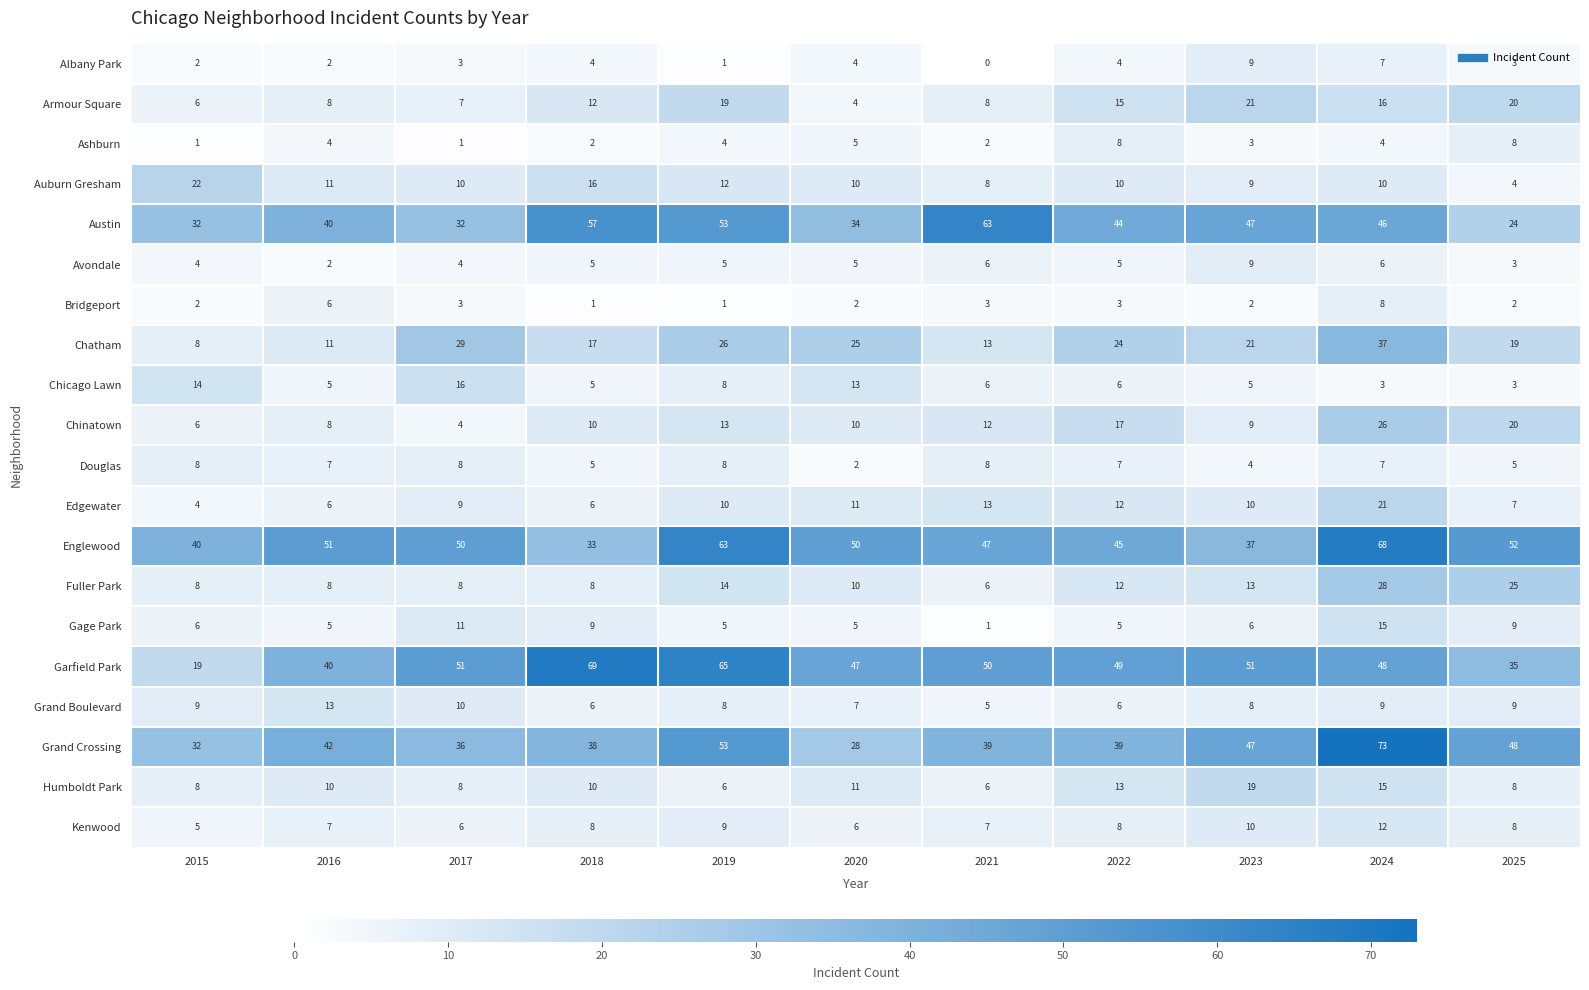

What is the sum of all Fuller Park values?

140